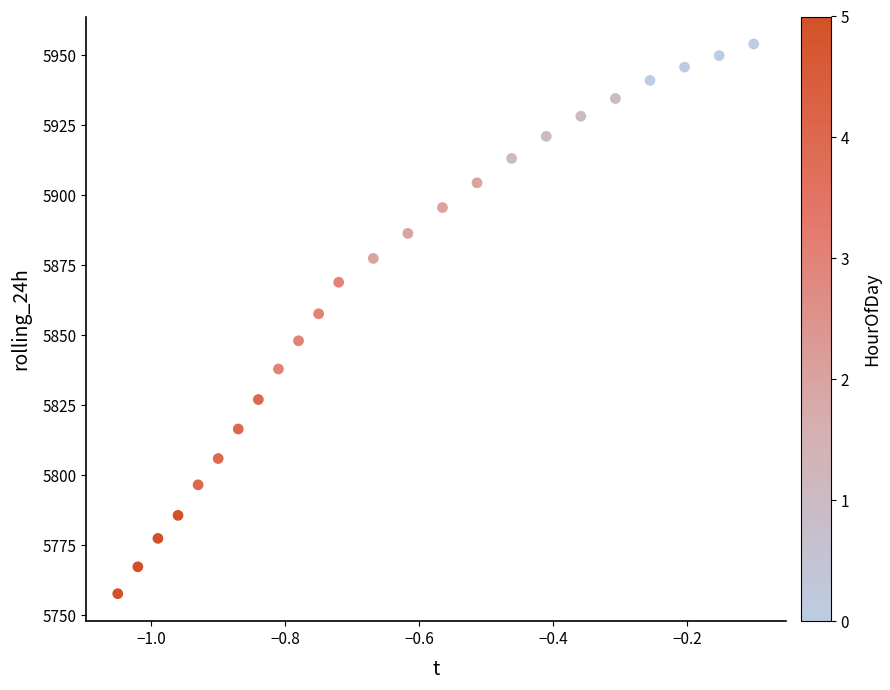

What Y value in the scatter plot is closest to 5855?

5857.6